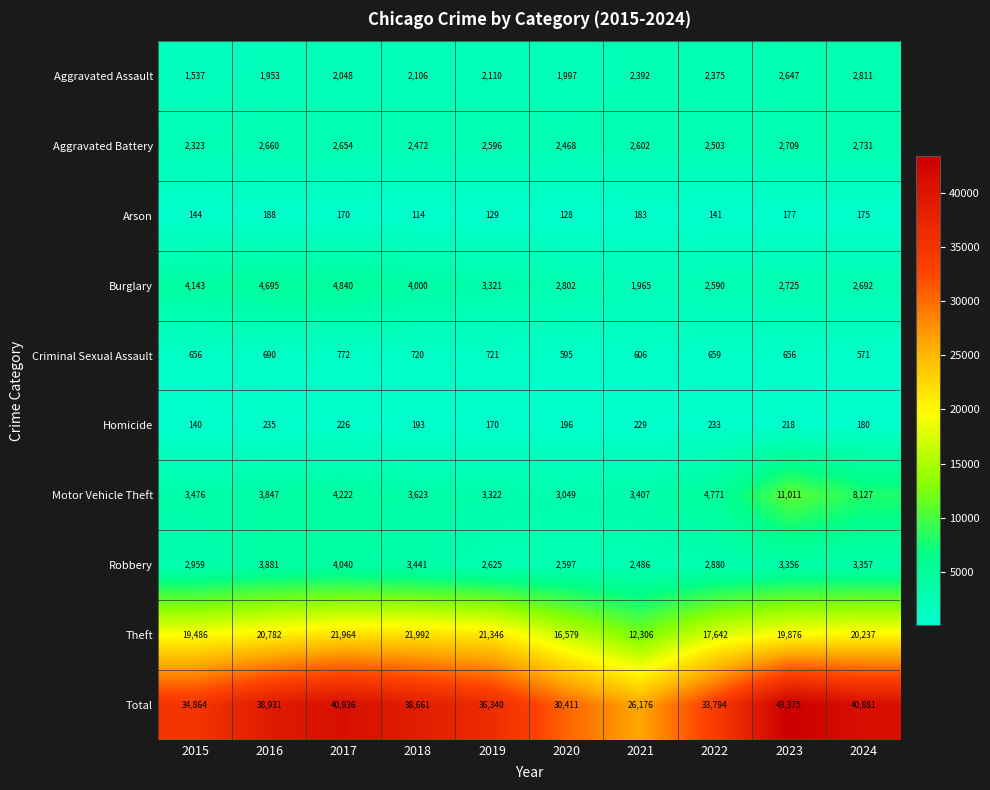

At which category is the sum across all series the highest?

2023